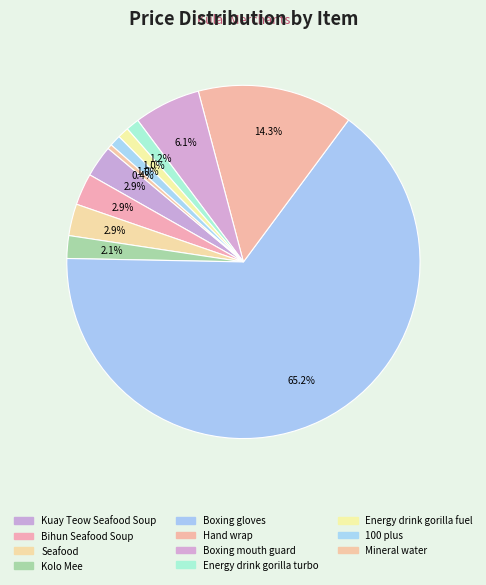

How many segments does this pie chart have?

11